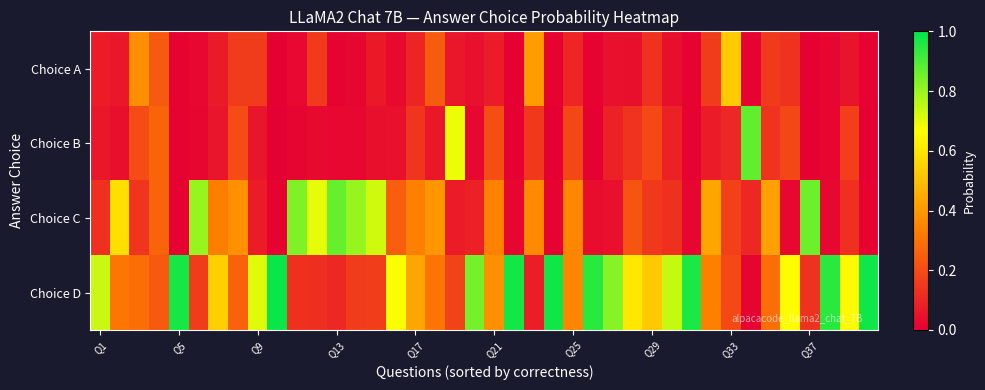

At how many categories does at least one series exceed 0?

40